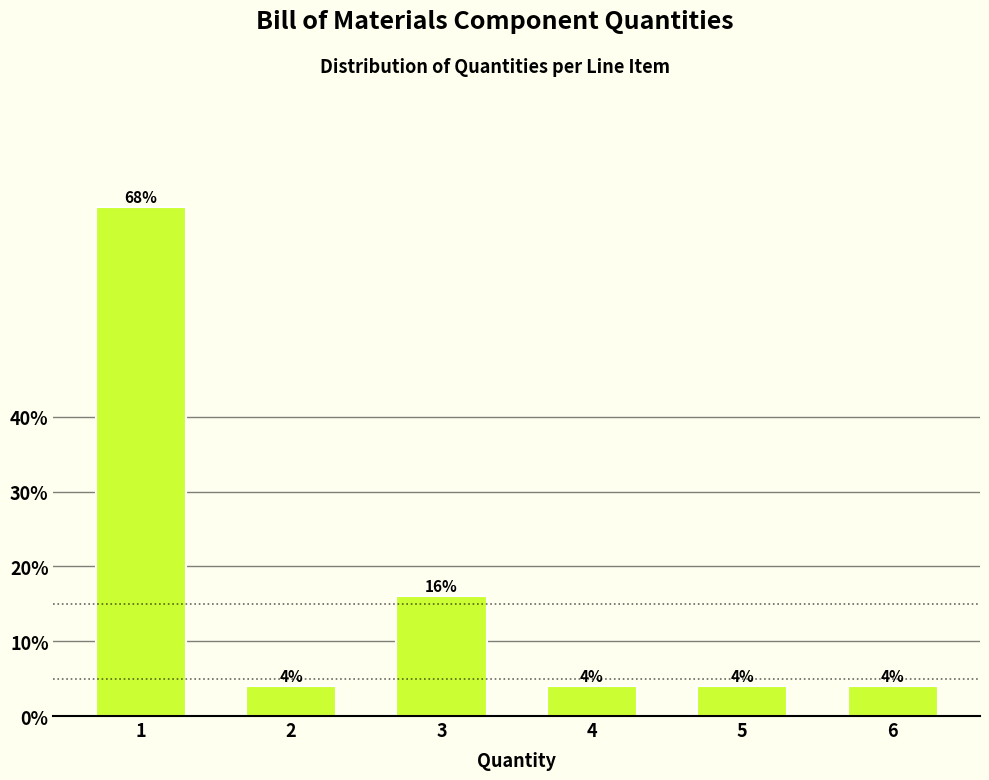

Reading left to right, transcribe all the data shown in this chart.

68	4	16	4	4	4